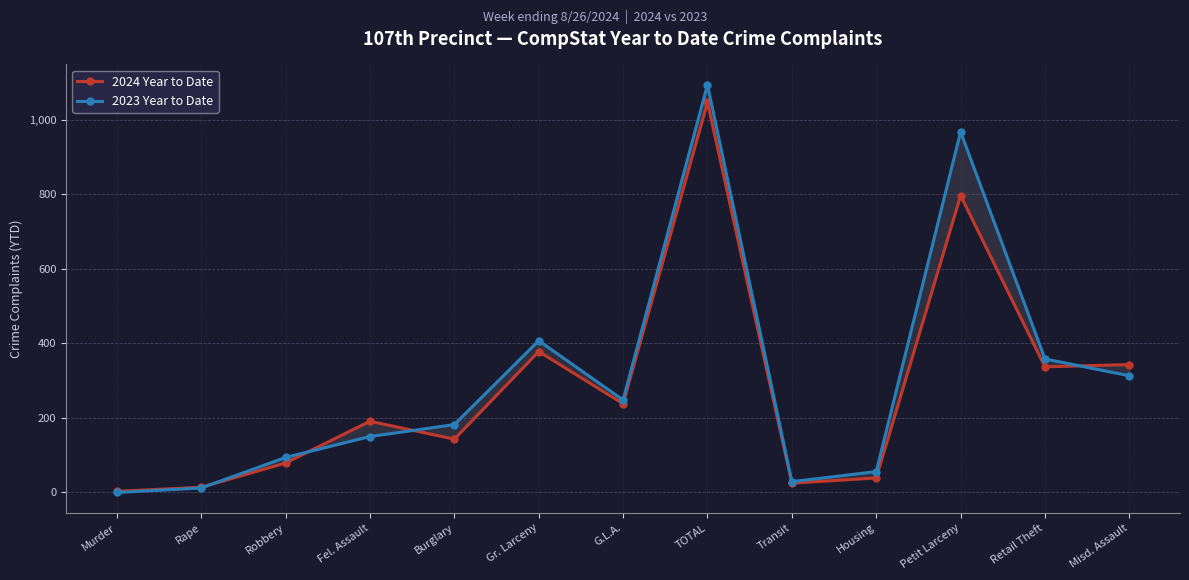

How many values in the 2023 Year to Date series exceed 182?

6